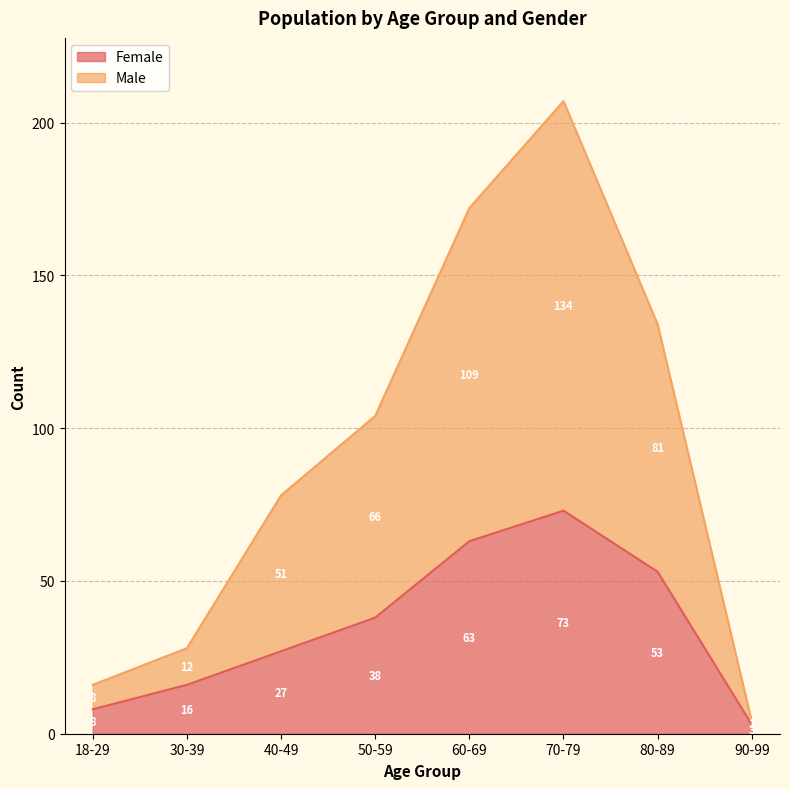

How many lines are shown in the chart?

2